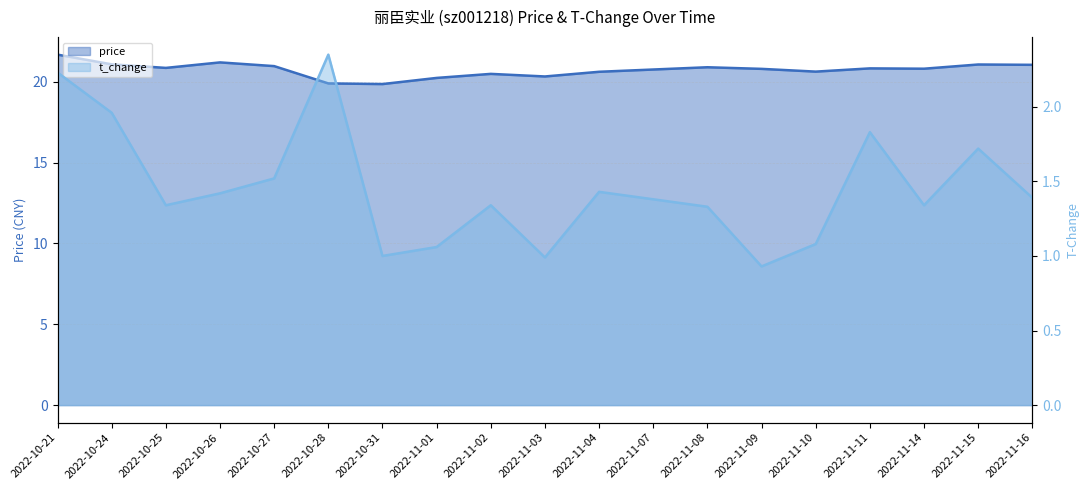

Which series has the largest range (max minus min)?

price